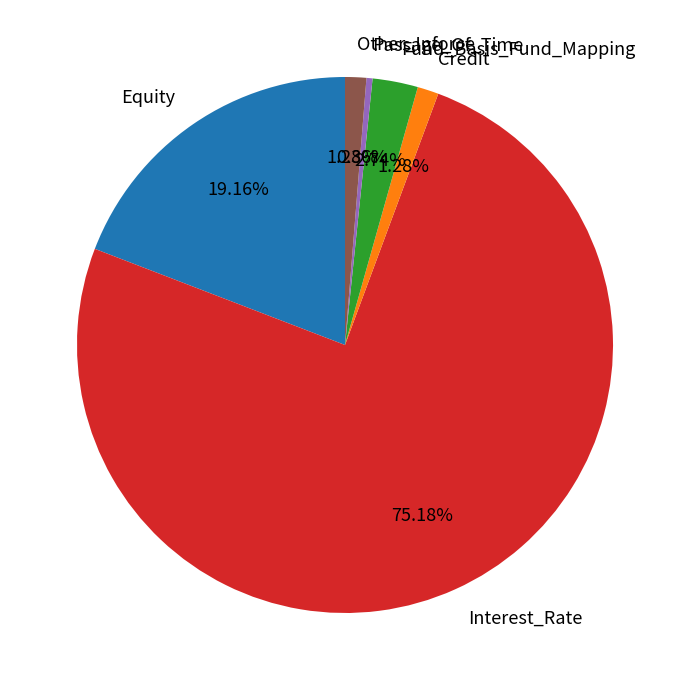

What is the majority slice?

Interest_Rate